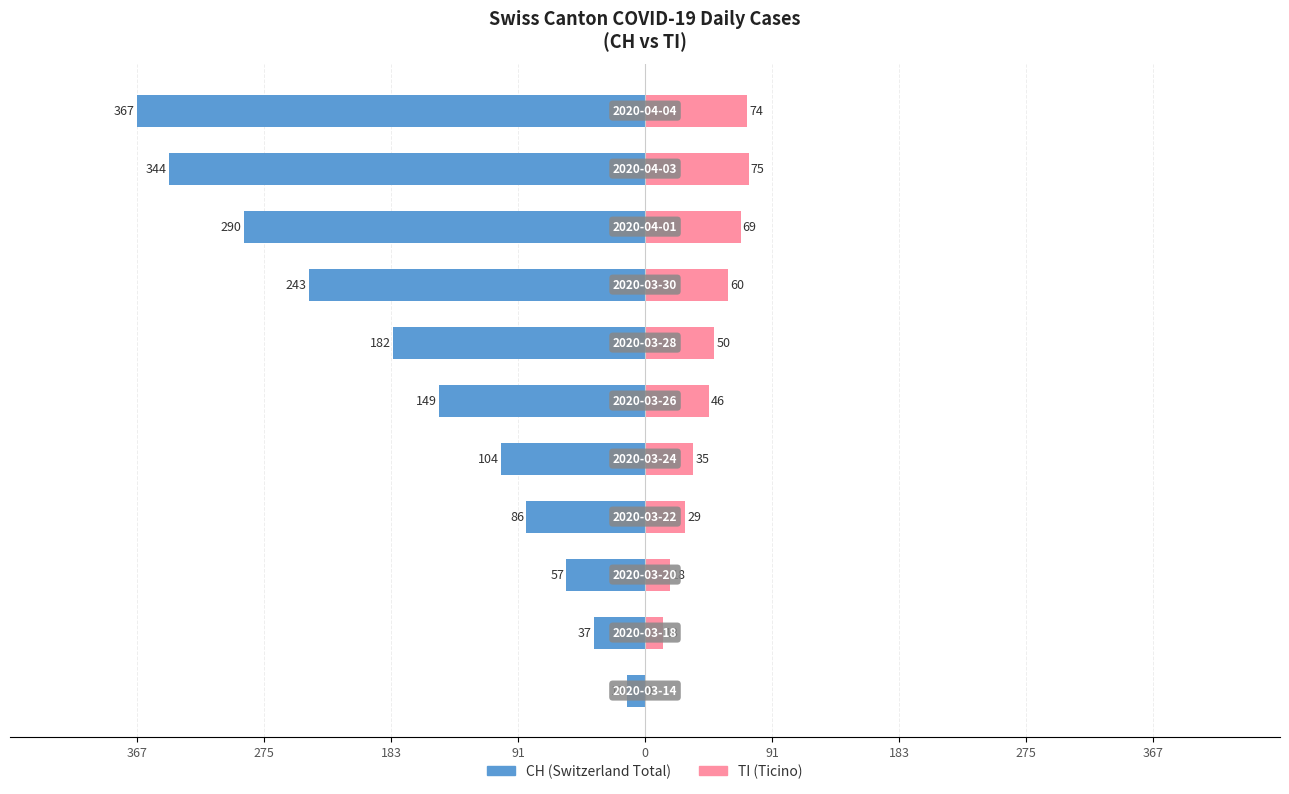

How many categories are shown in the chart?

11